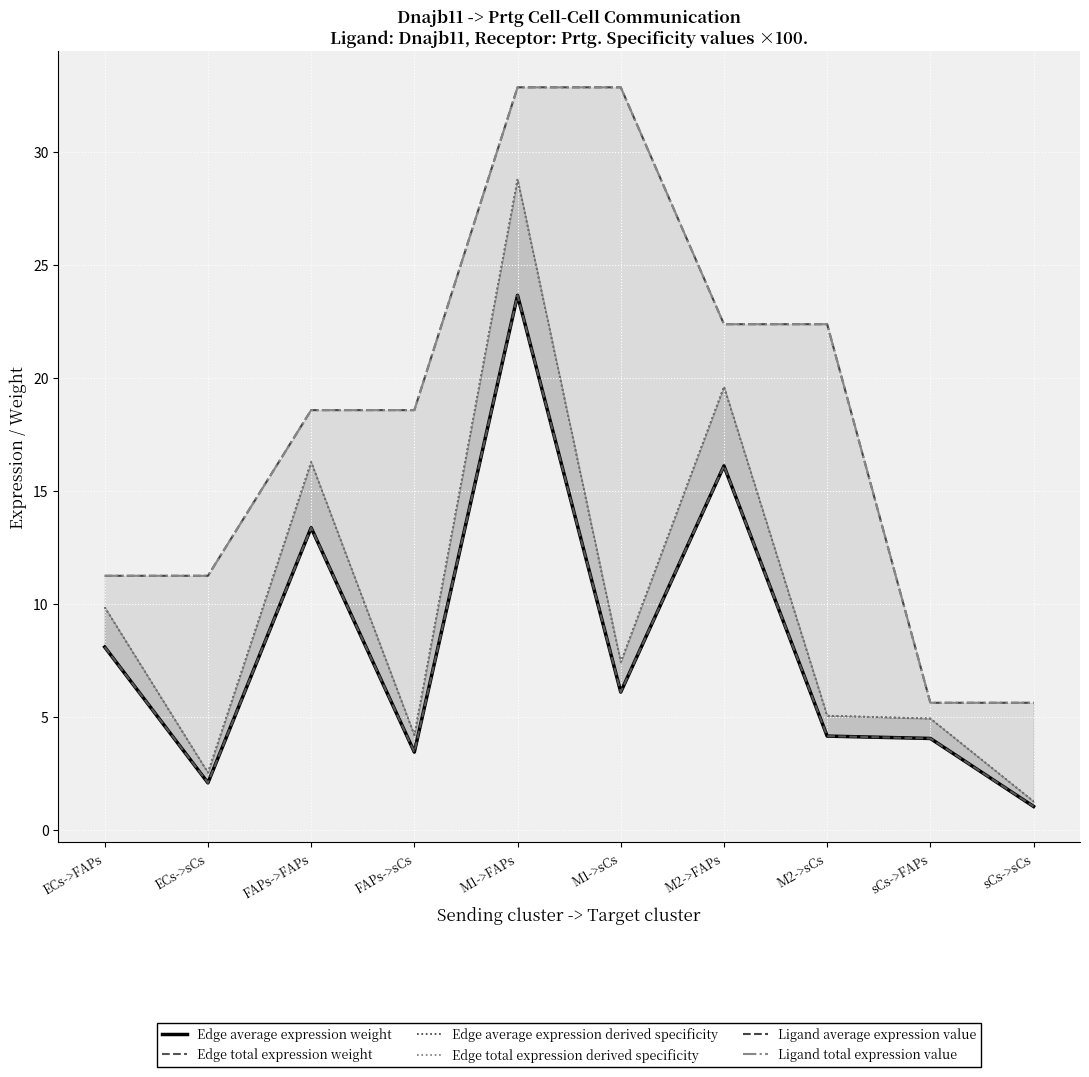

What is the label of the 1st point from the left?

ECs->FAPs